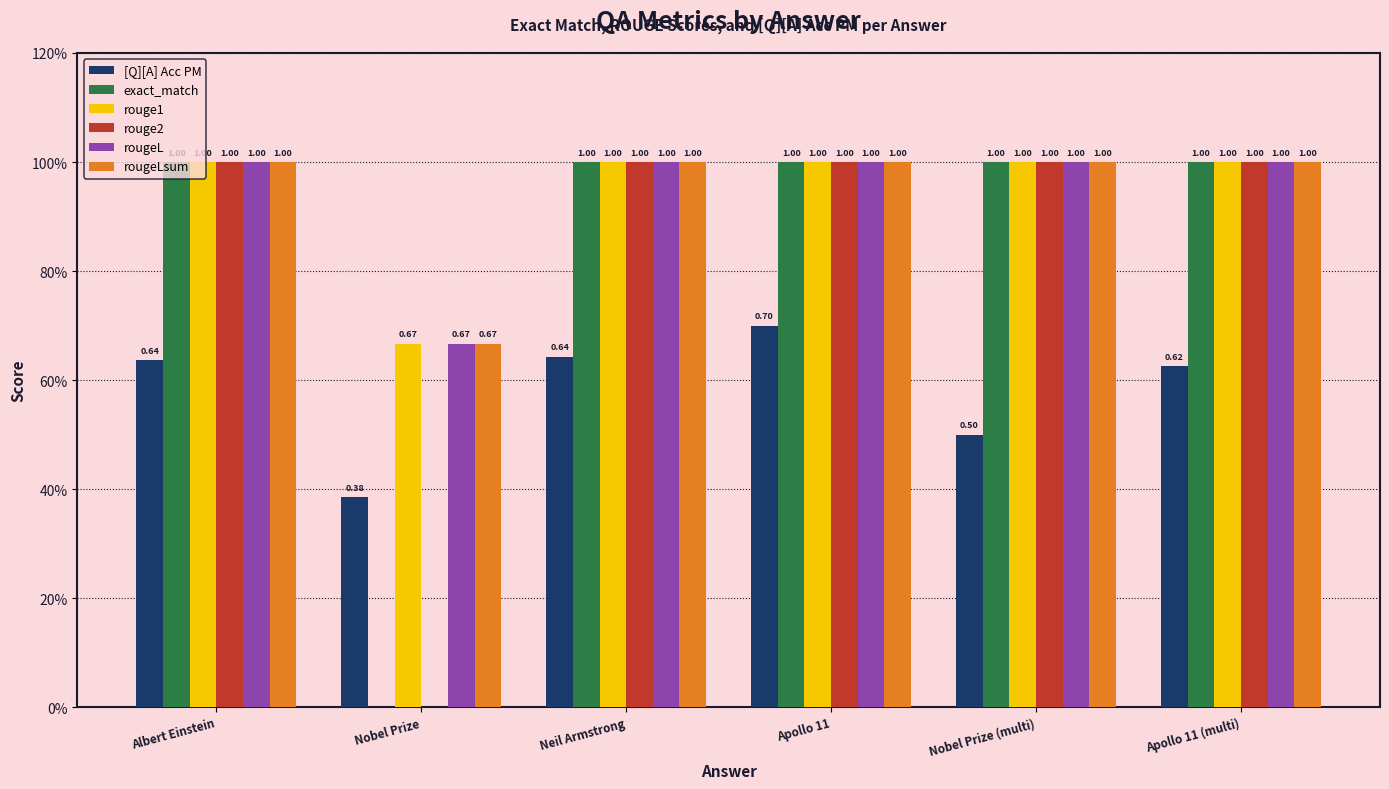

What is the difference between the second highest and minimum values in the [Q][A] Acc PM series?

0.3